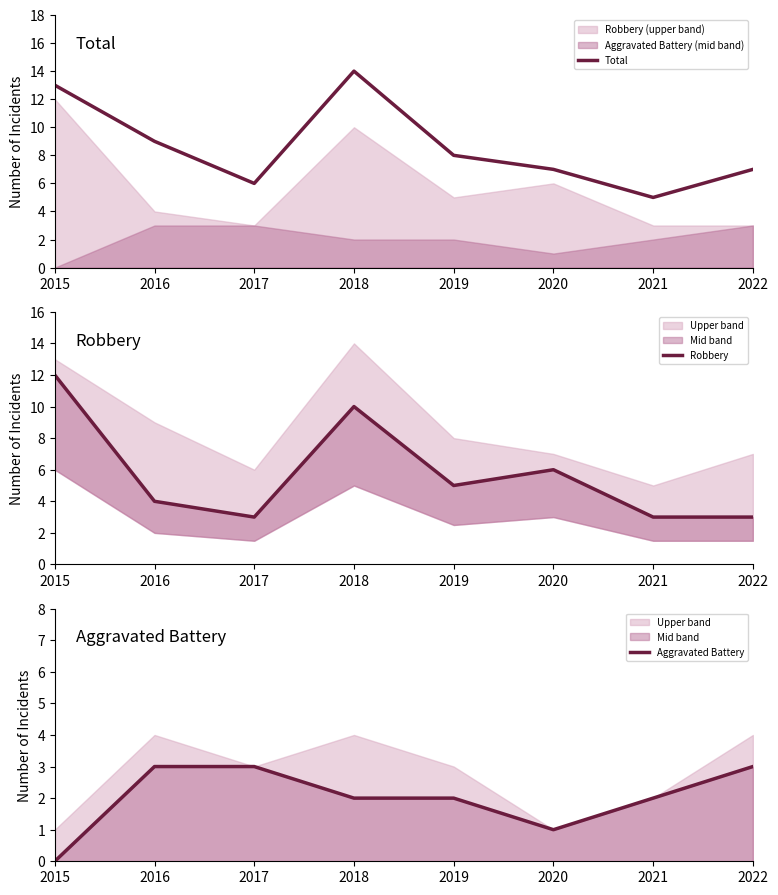

True or false: Total and Aggravated Battery intersect in this chart.

False